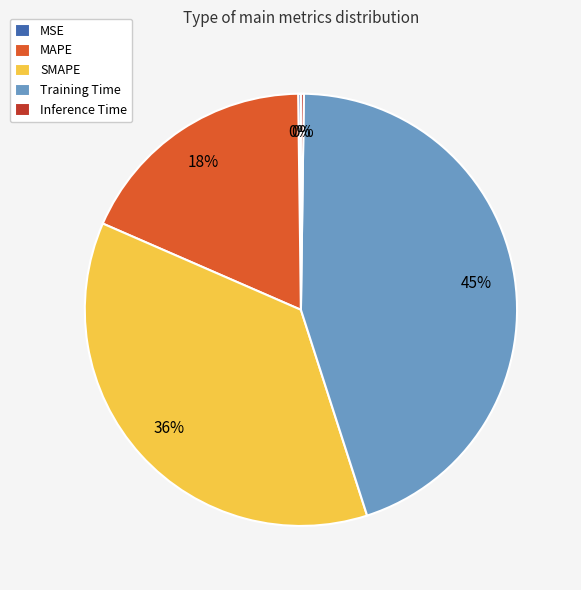

To the nearest percent, what percentage of the pie is SMAPE?

36%